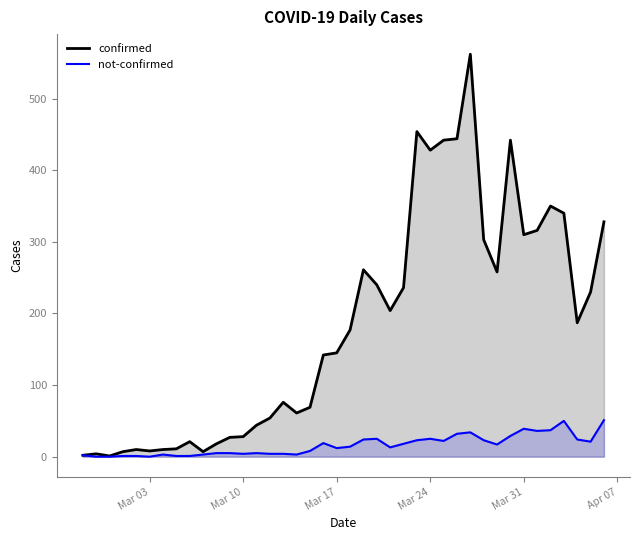

Rank the series by their average value, from highest to lowest.

confirmed, not-confirmed